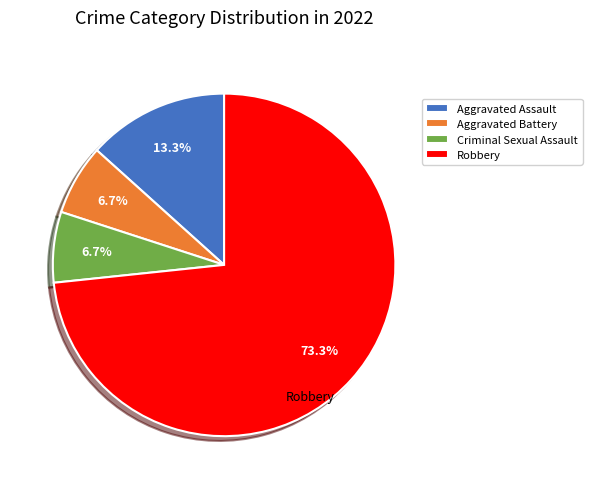

Between Aggravated Assault and Aggravated Battery, which is larger?

Aggravated Assault